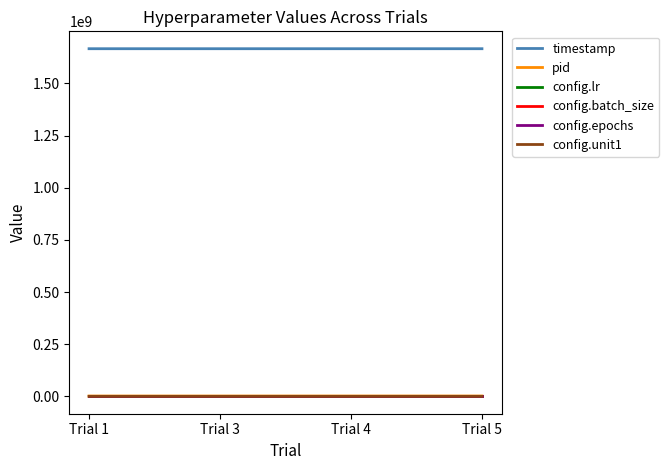

Which series has the largest total across all categories?

timestamp